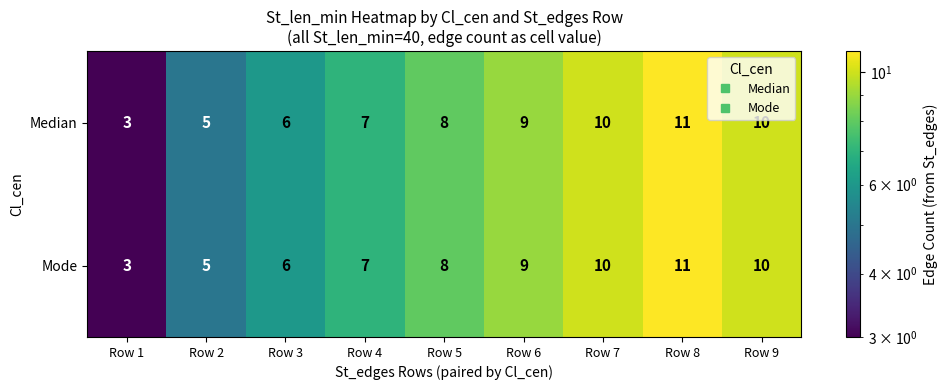

The Median series shows 2 at Row 5. True or false?

False